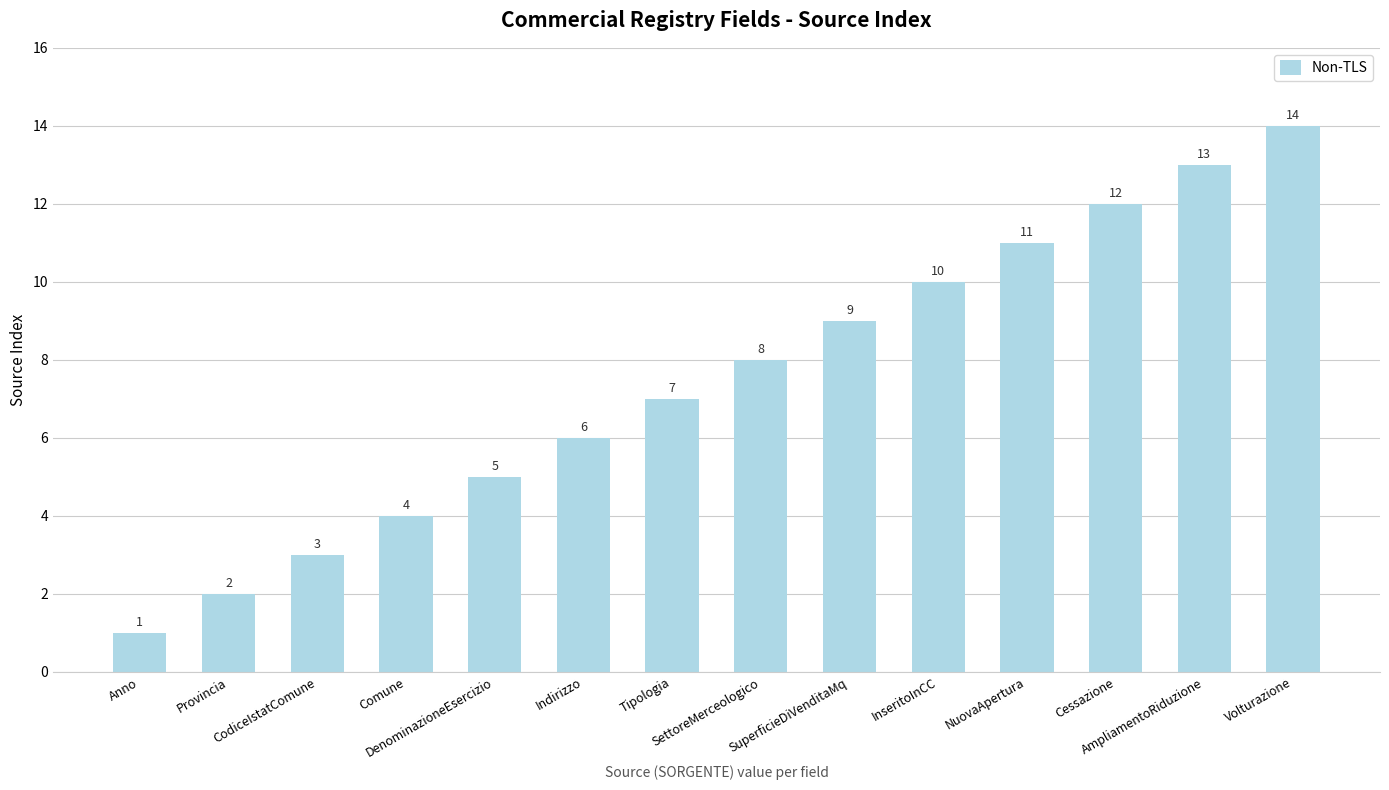

What is the difference between the second highest and second lowest values?

11